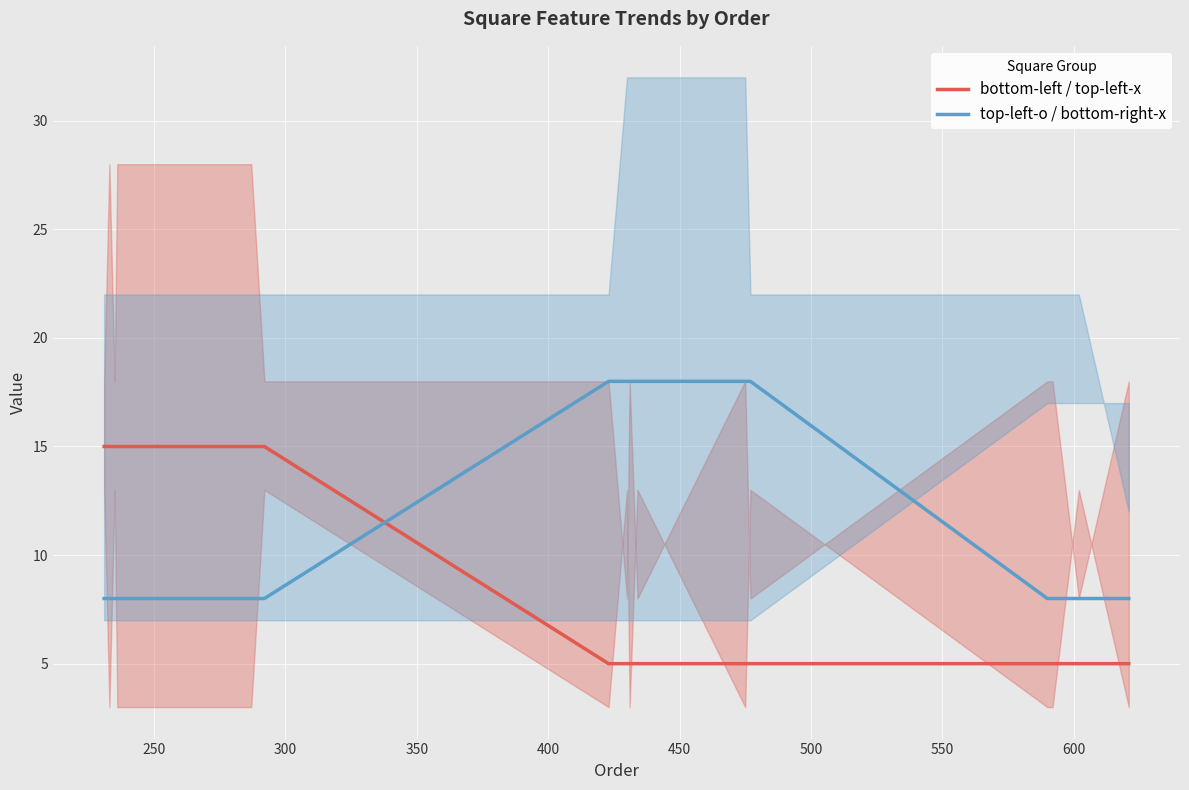

How many top-left-o / bottom-right-x values are between 8 and 18?

17